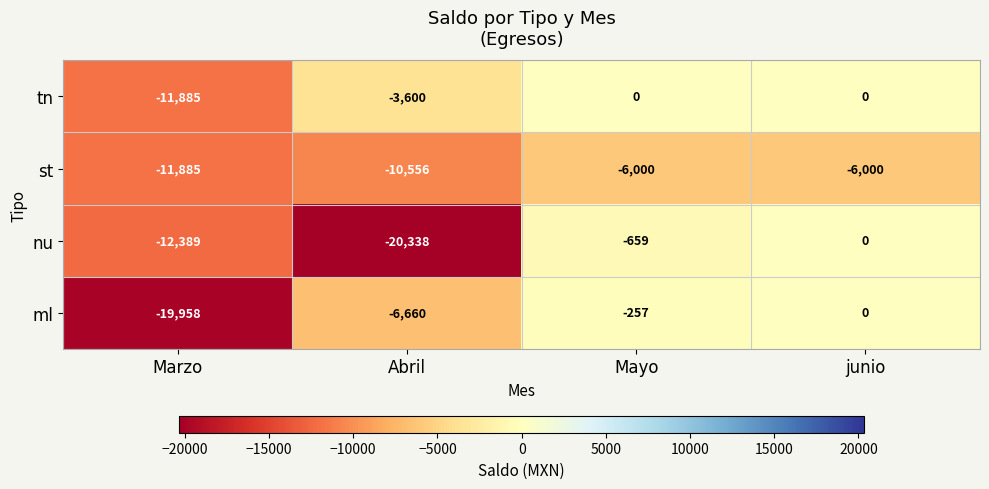

Which series has the largest total across all categories?

tn